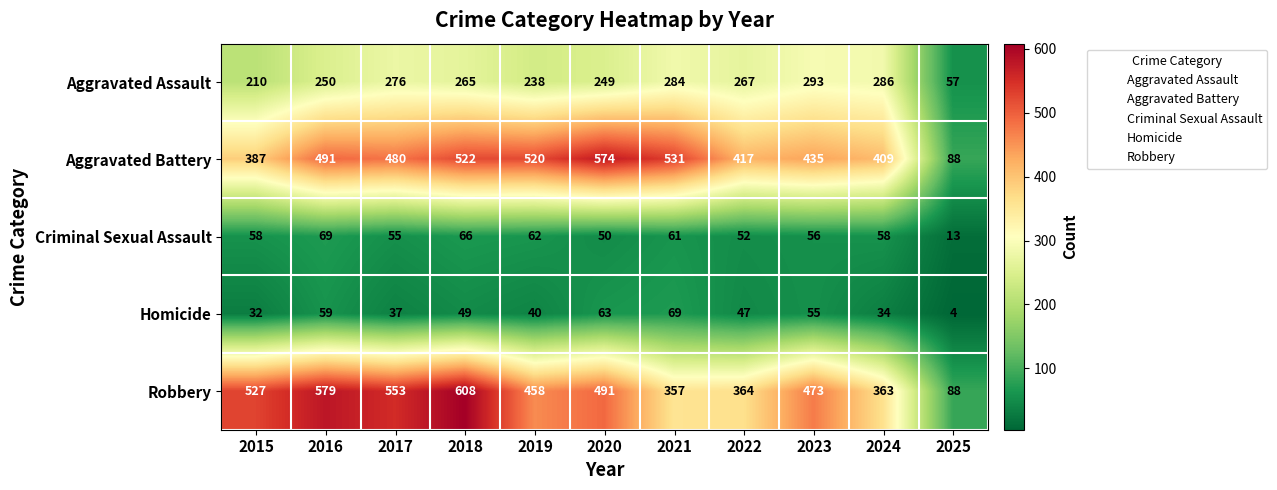

At how many categories does at least one series exceed 289?

10